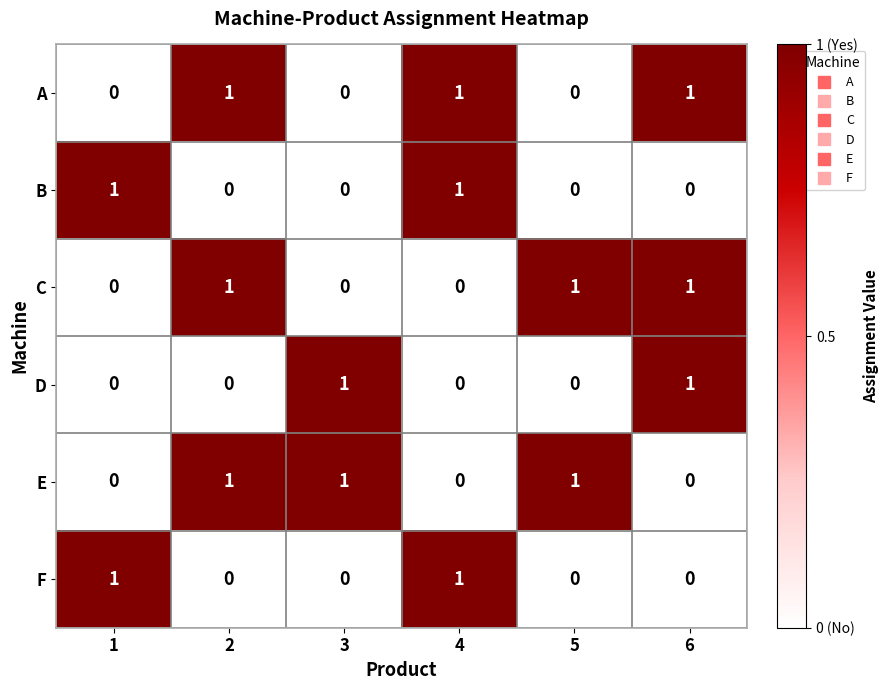

Is the value of E at 2 greater than the value of D at 2?

Yes